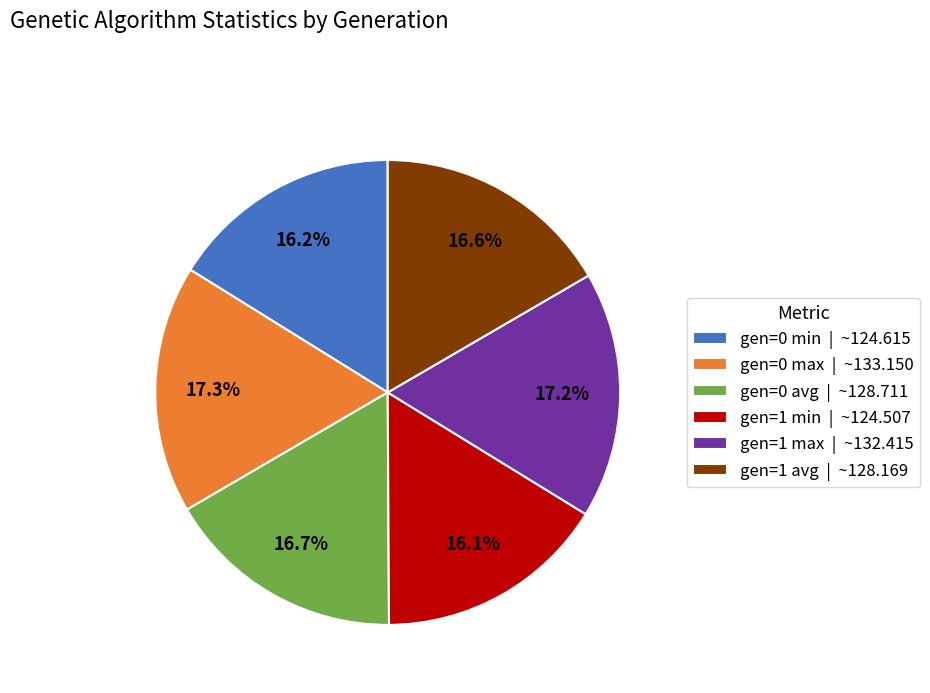

To the nearest percent, what is the difference between the largest and smallest slice percentages?

1%